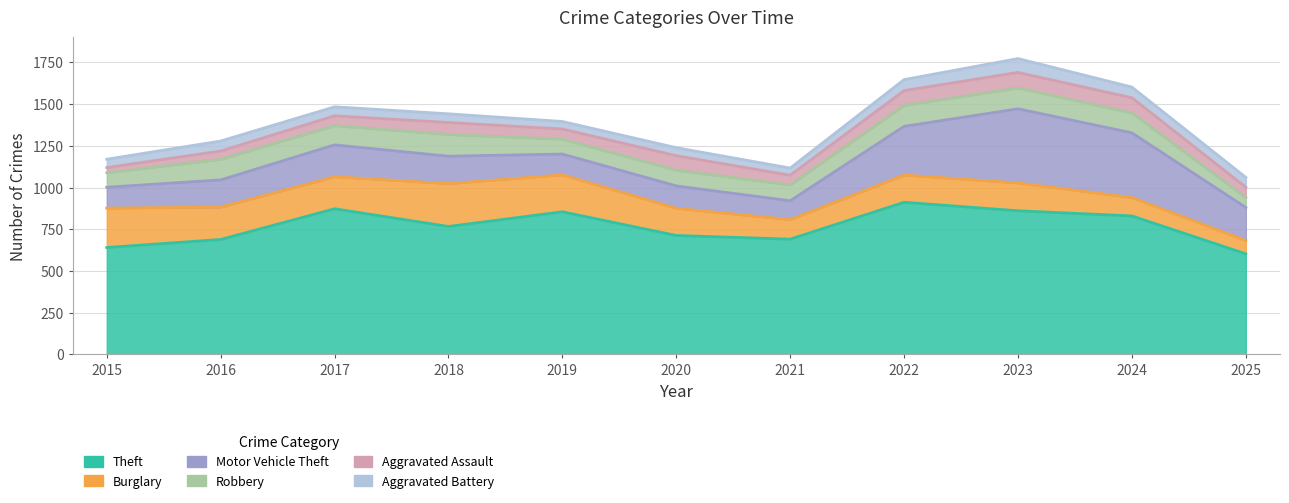

The Robbery series shows 55 at 2020. True or false?

False